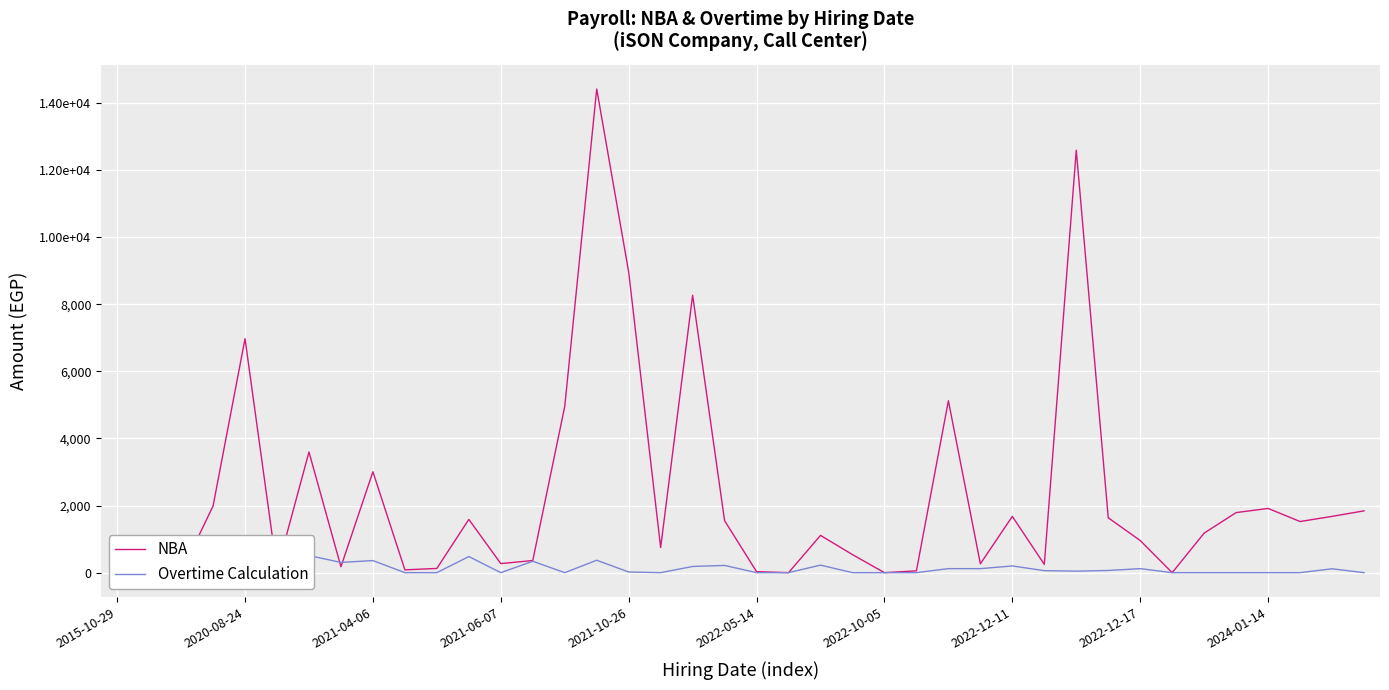

At which label is Overtime Calculation closest to 325?

13